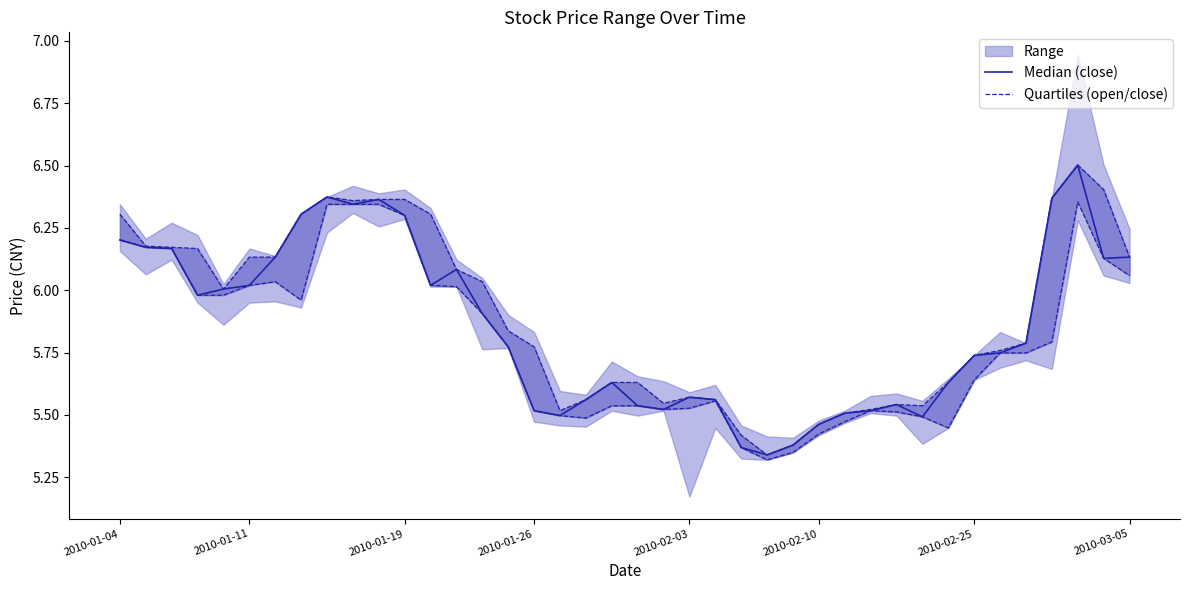

Which series has the largest total across all categories?

Quartiles (open/close)